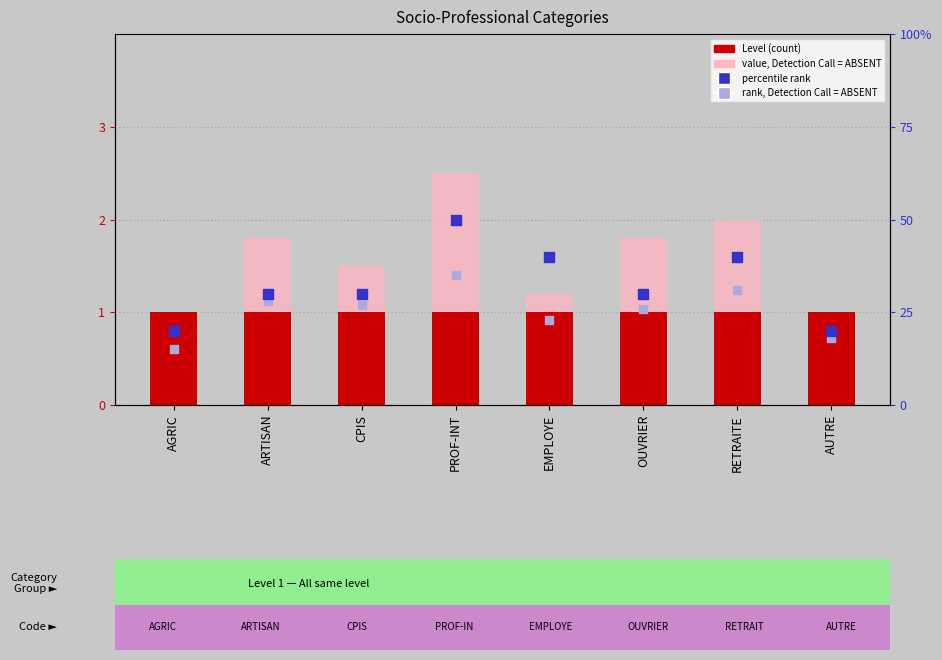

At how many categories does at least one series exceed 4?

1